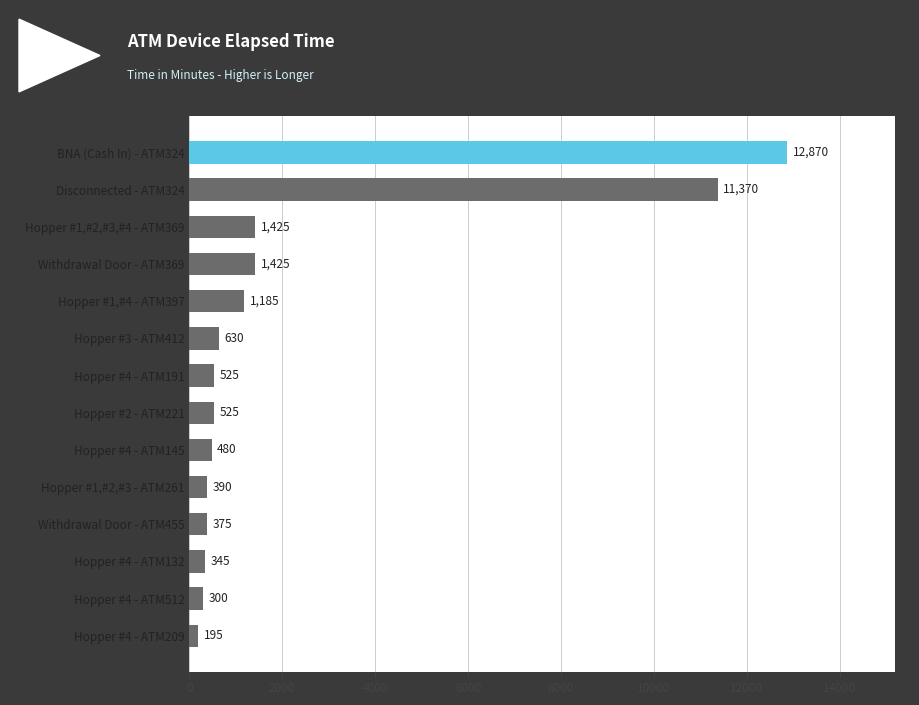

What is the label of the 13th bar from the bottom?

Disconnected - ATM324